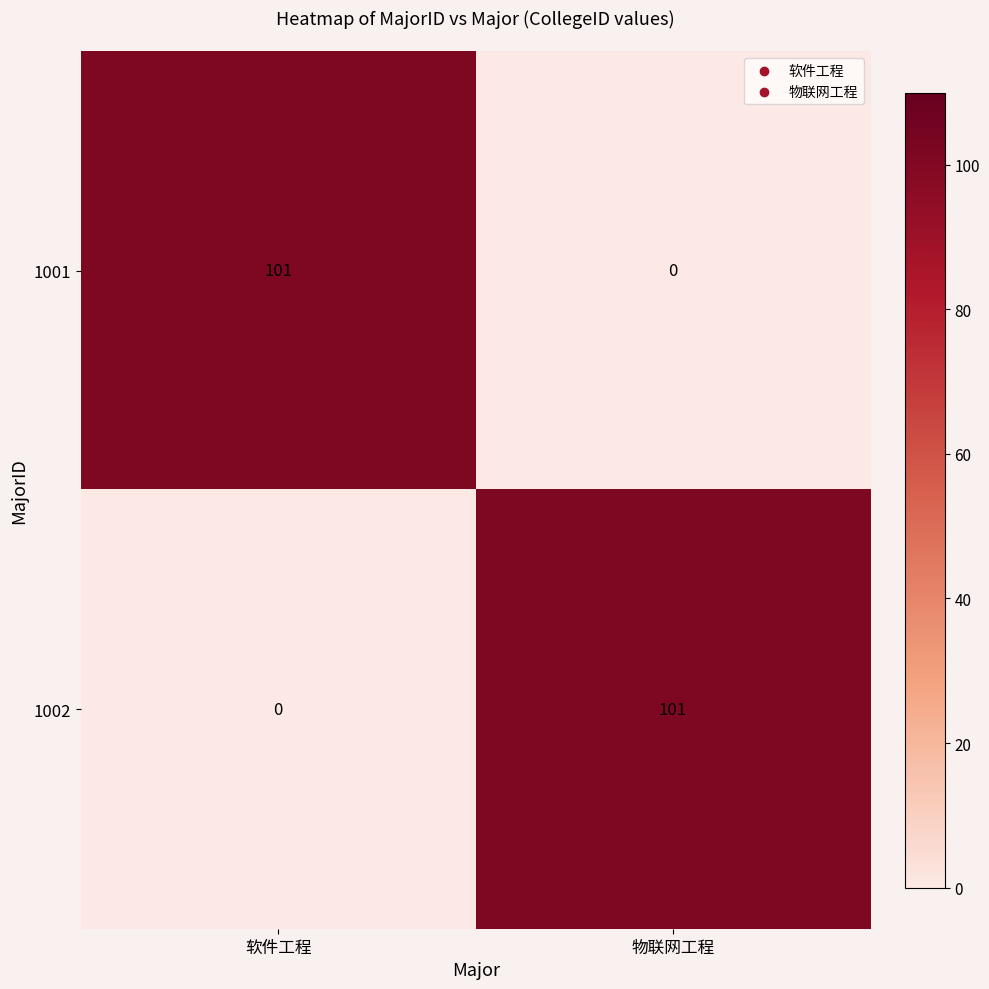

What is the total value across all series at 软件工程?

101